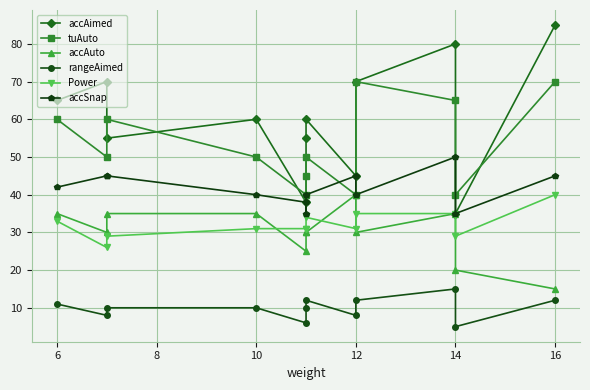

True or false: Power and rangeAimed cross at least once.

False